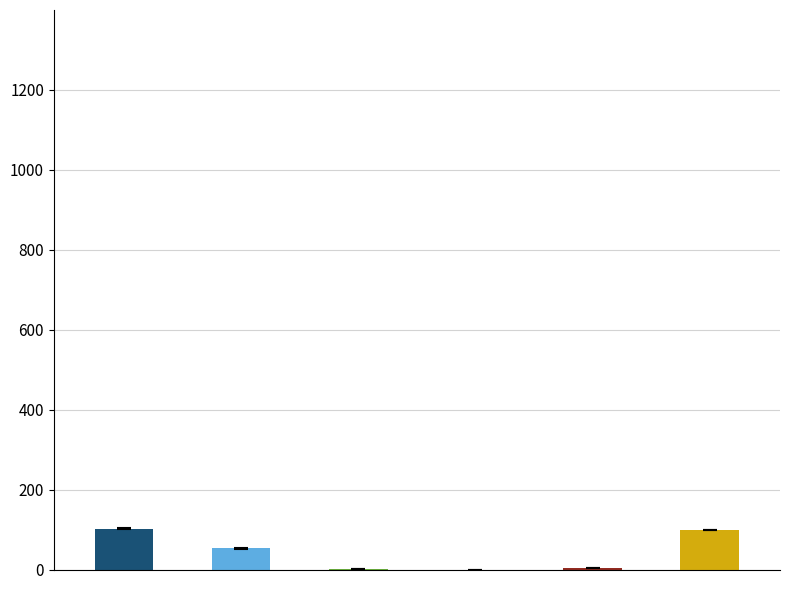

What is the total value across all series at 1?

259